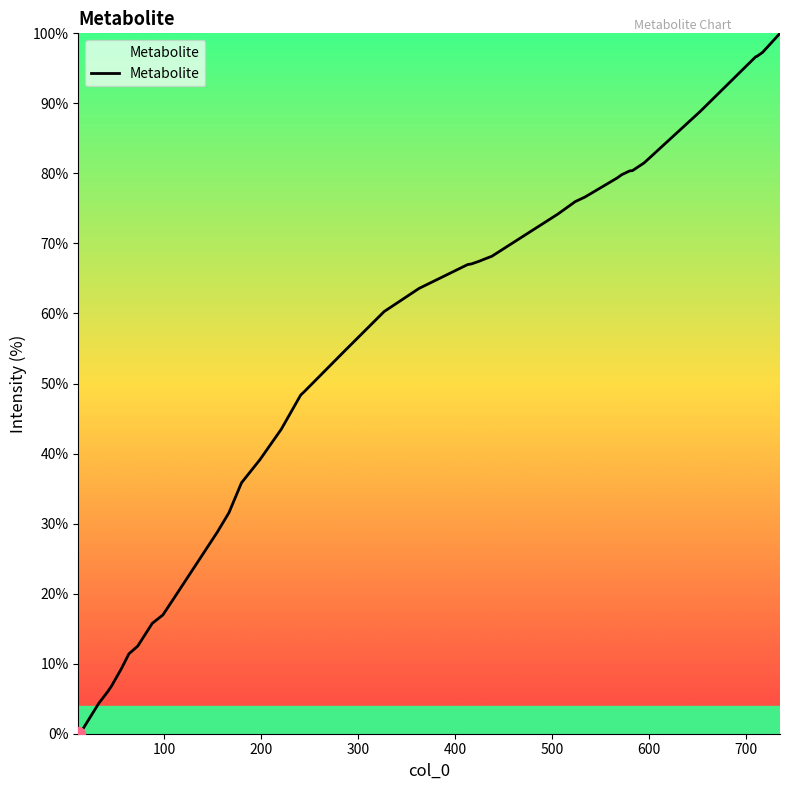

How many lines are shown in the chart?

1